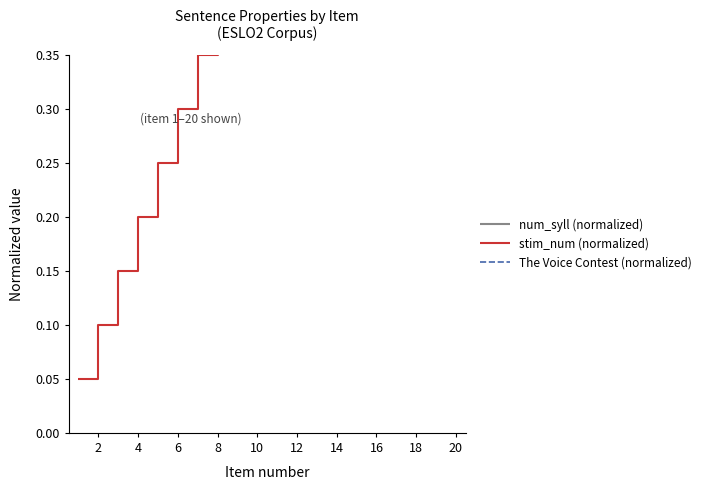

Which series has the largest total across all categories?

The Voice Contest (normalized)